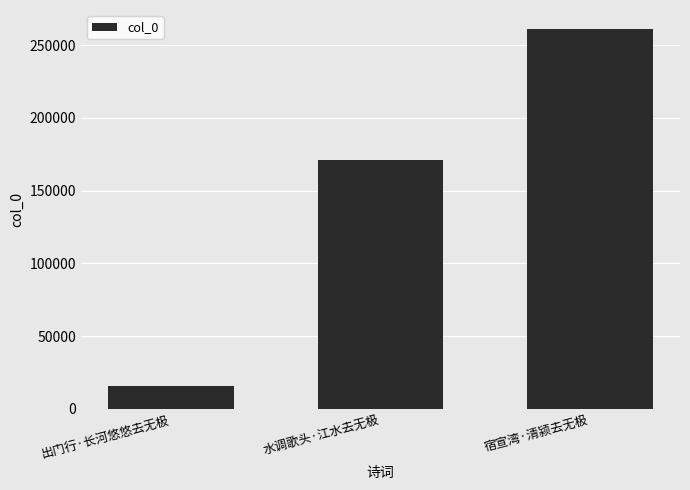

What is the change in value from 出门行·长河悠悠去无极 to 水调歌头·江水去无极?

+155488